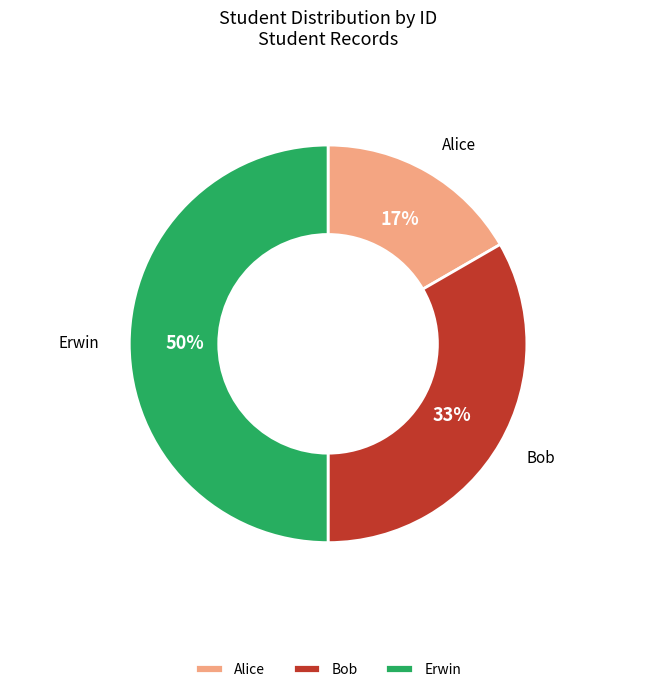

To the nearest percent, what portion does Bob represent?

33%